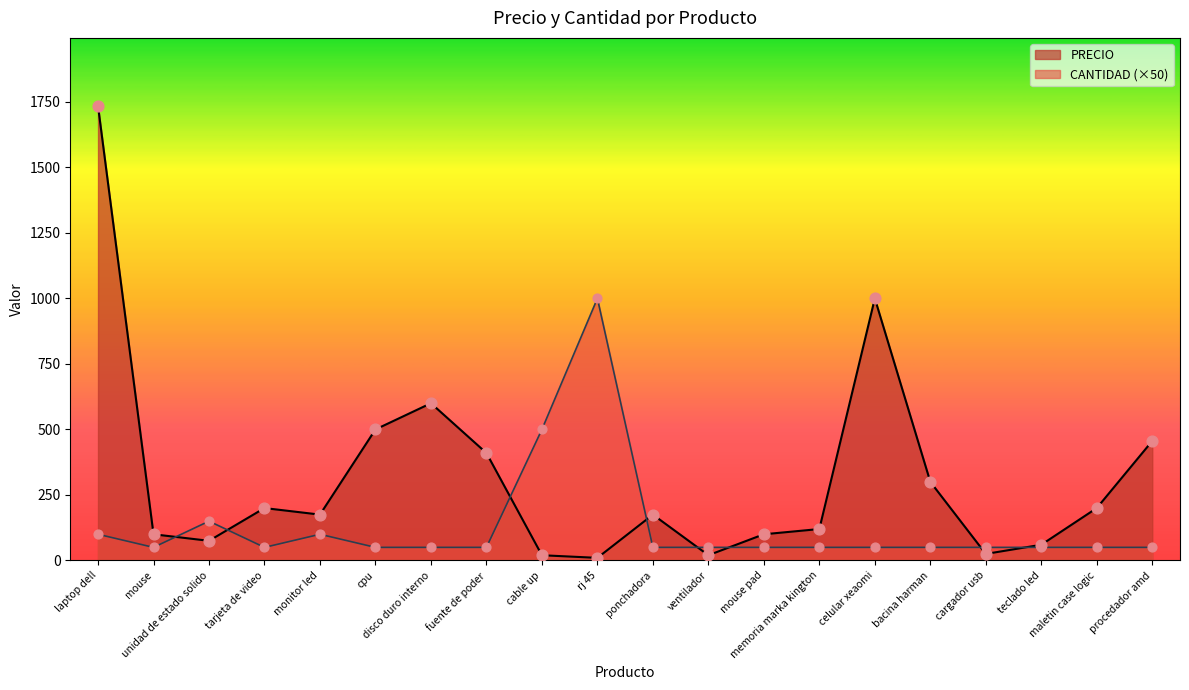

What is the total value across all series at cargador usb?

75